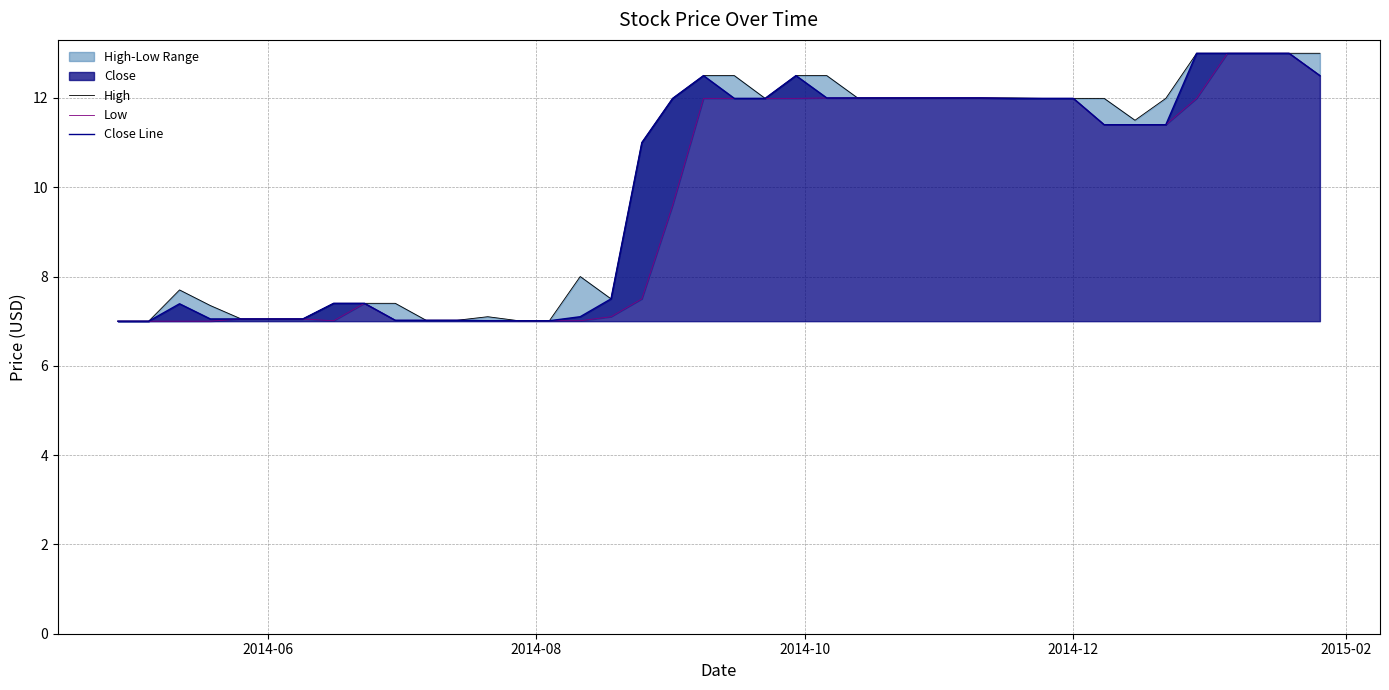

True or false: Close Line has more than 2 points higher than both neighbors.

True